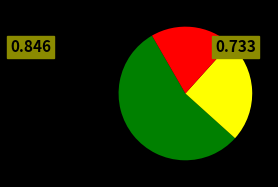

Count the number of slices in the pie.

3